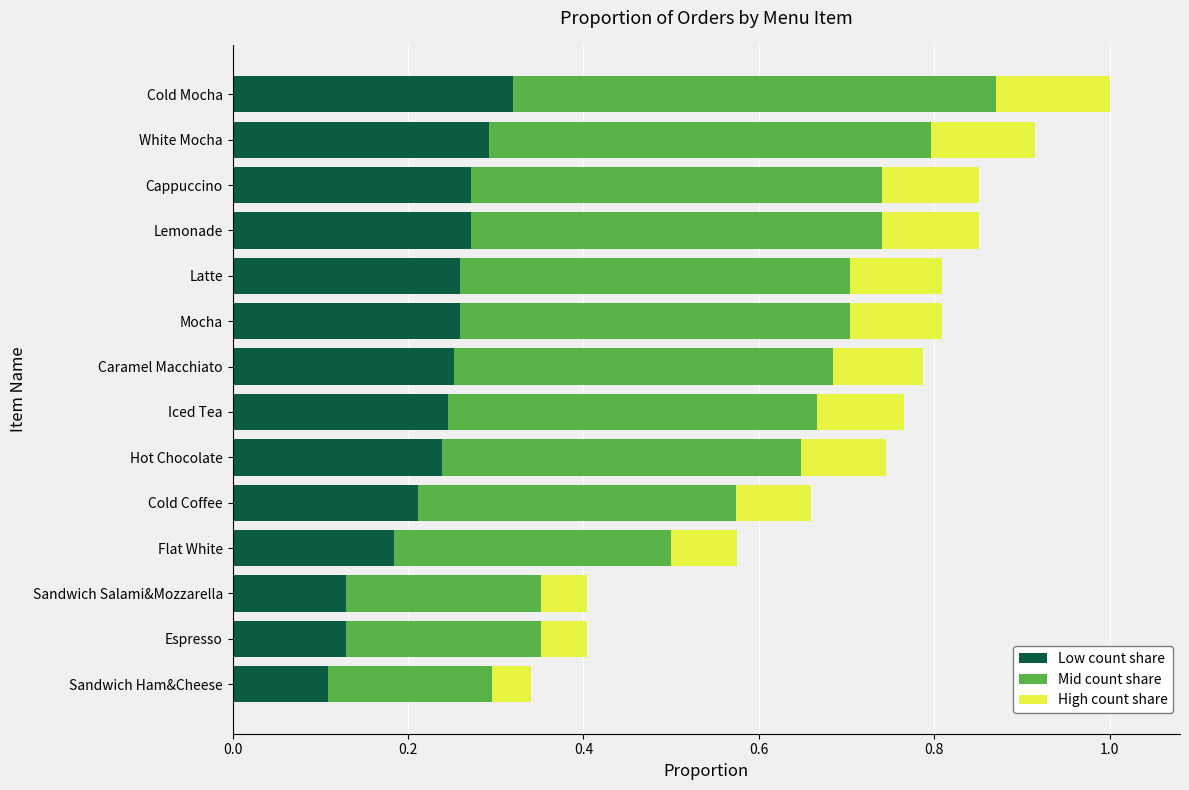

What is the sum of all Low count share values?

3.2